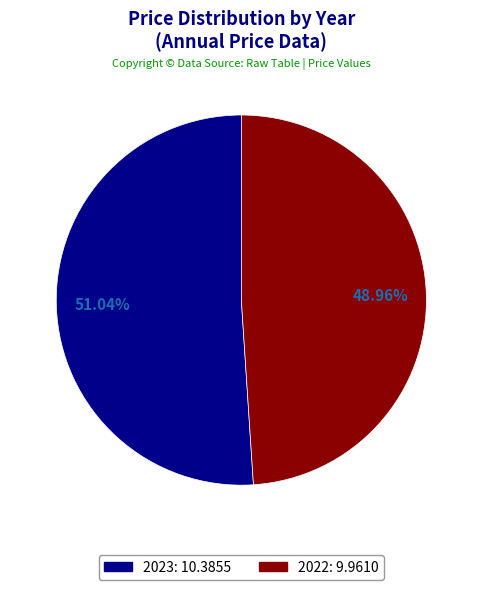

Rank the categories by value from lowest to highest.

2022, 2023